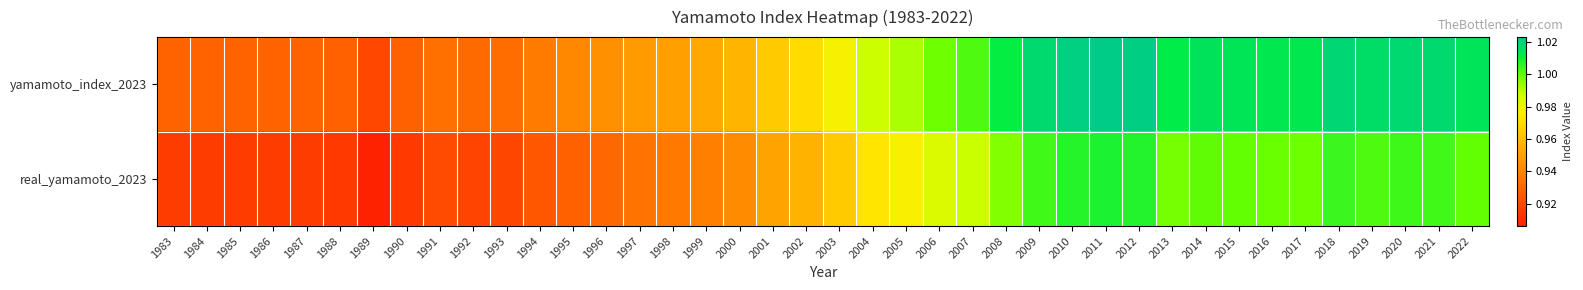

Between 1996 and 2018, which series saw the biggest shift?

yamamoto_index_2023